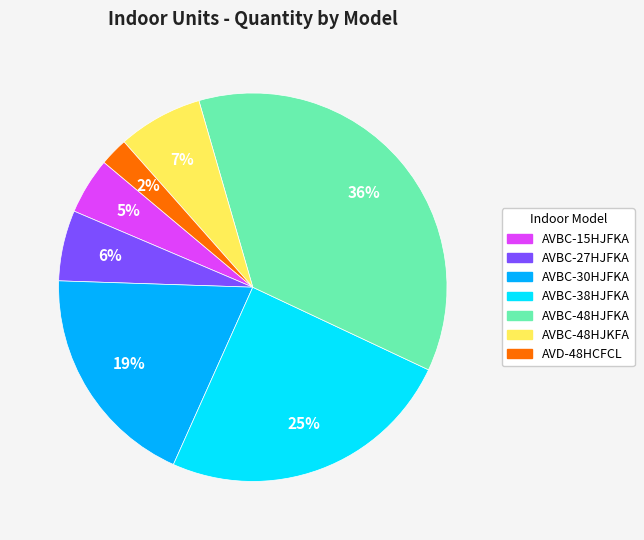

How many slices are in this pie chart?

7